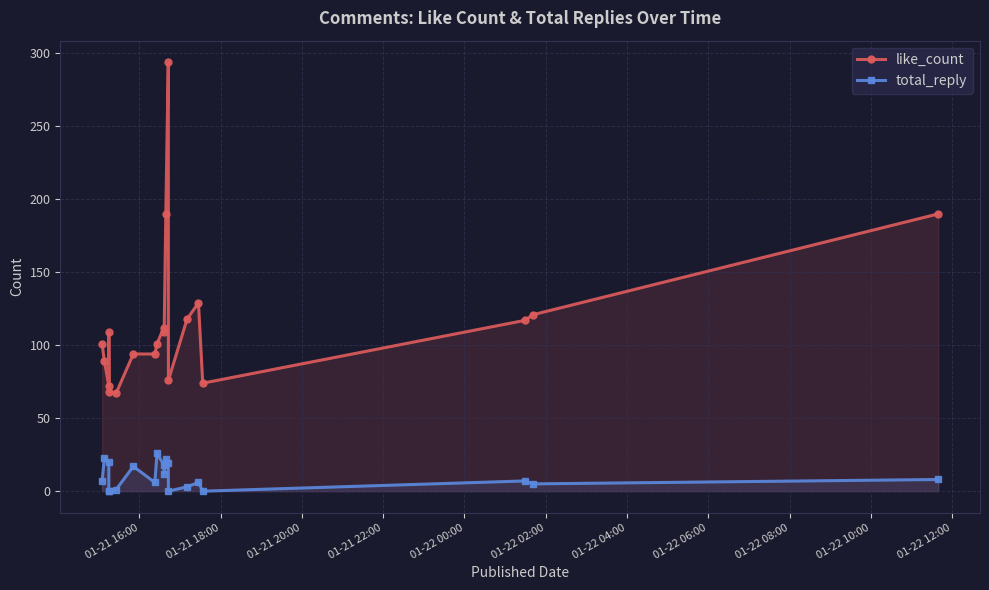

What is the average value of the total_reply series?

10